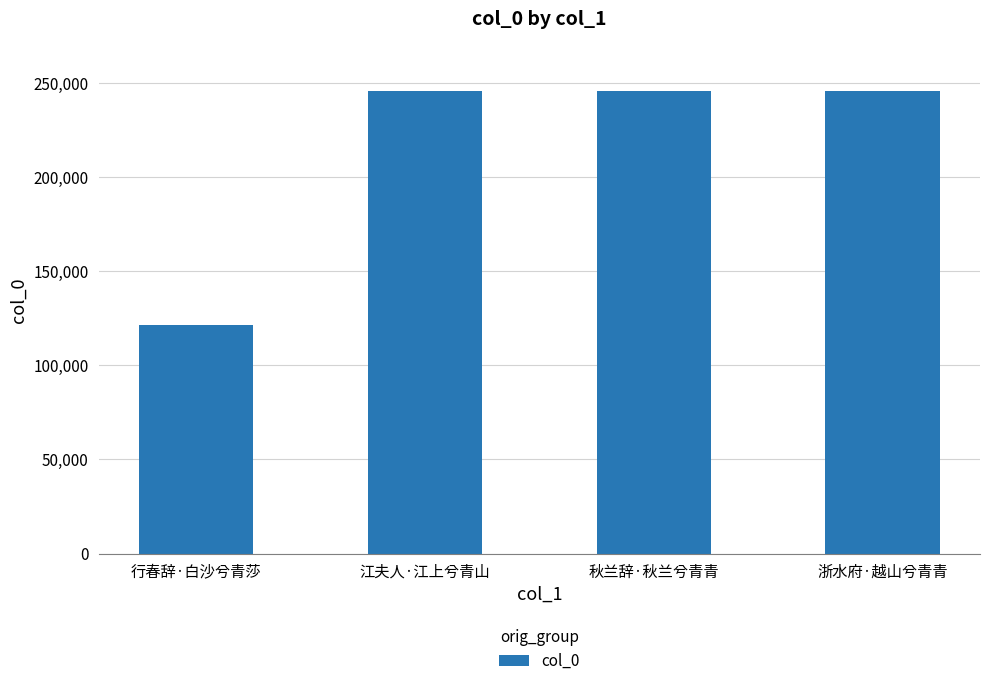

What is the greatest value displayed?

245612